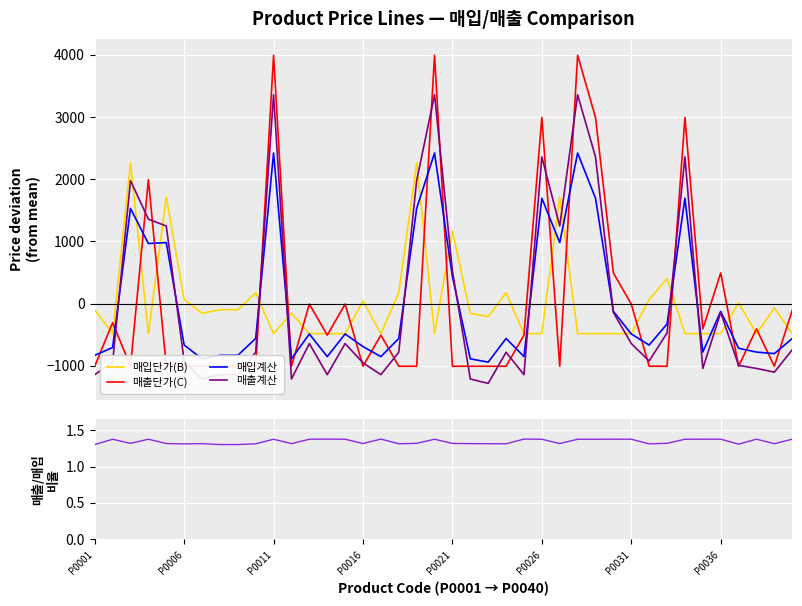

After their last crossing, which series has the higher values: 매출계산 or 매입단가(B)?

매입단가(B)